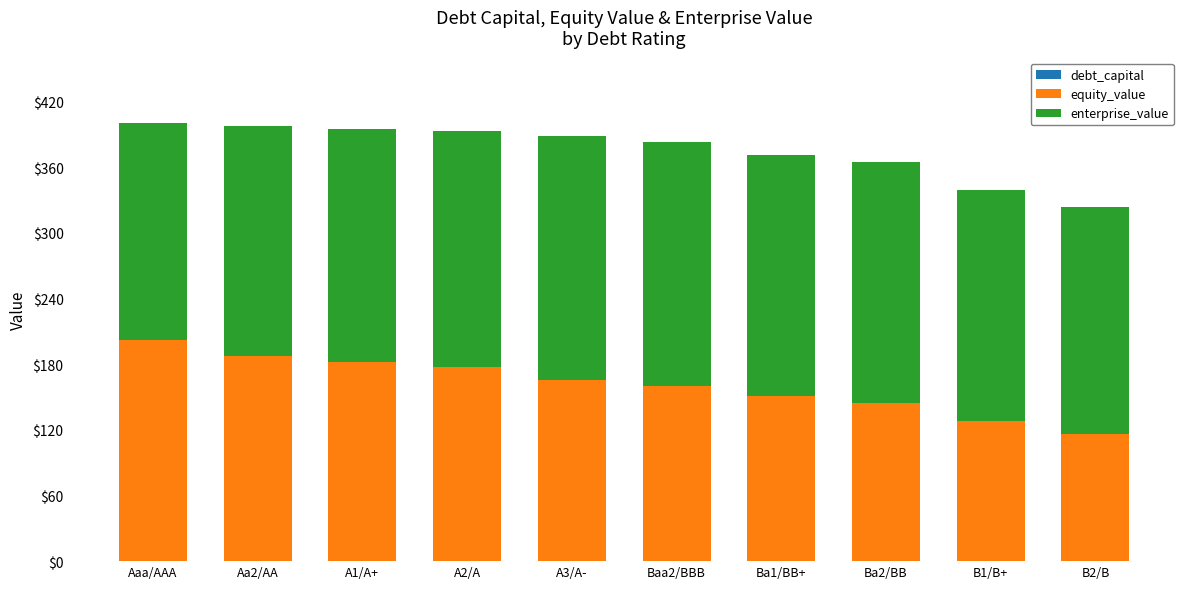

Rank the categories by enterprise_value value from highest to lowest.

A3/A-, Baa2/BBB, Ba1/BB+, Ba2/BB, A2/A, A1/A+, B1/B+, Aa2/AA, B2/B, Aaa/AAA